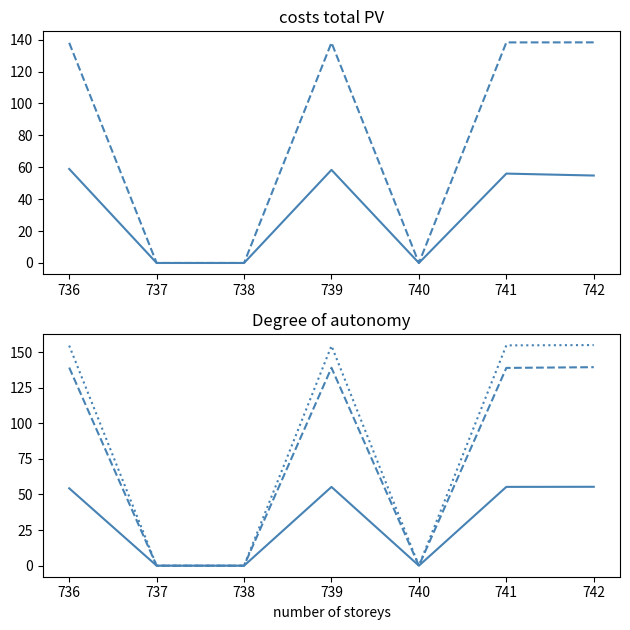

Which has a higher value, 741 or 738?

741